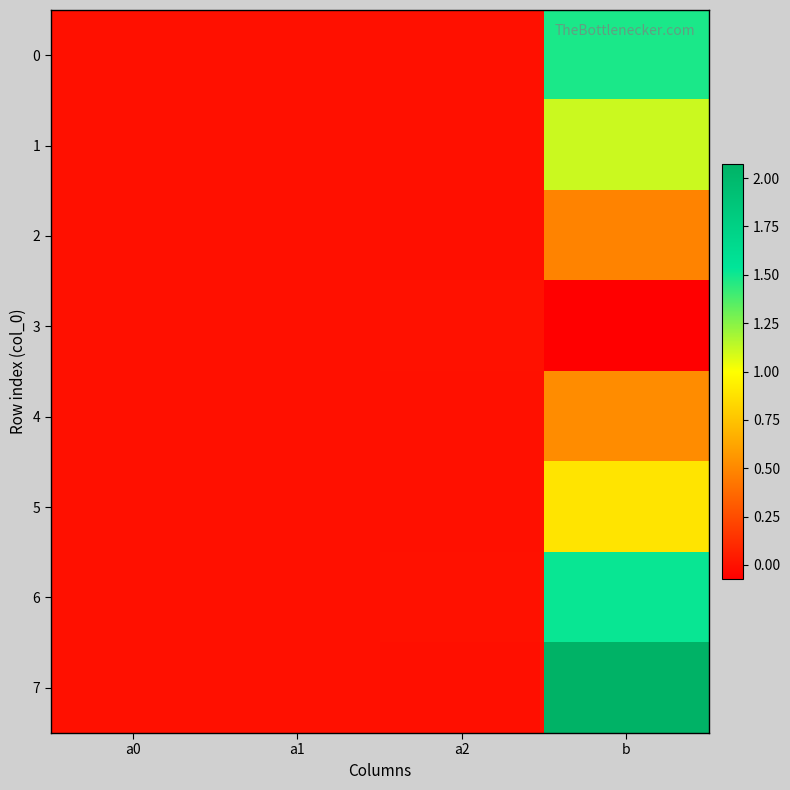

Which category has the lowest value across all series?

b